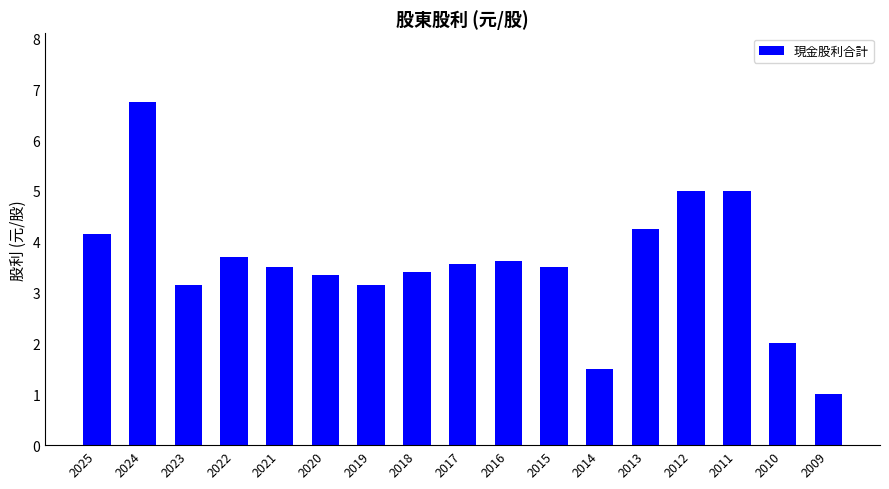

What is the change in value from 2022 to 2012?

+1.3